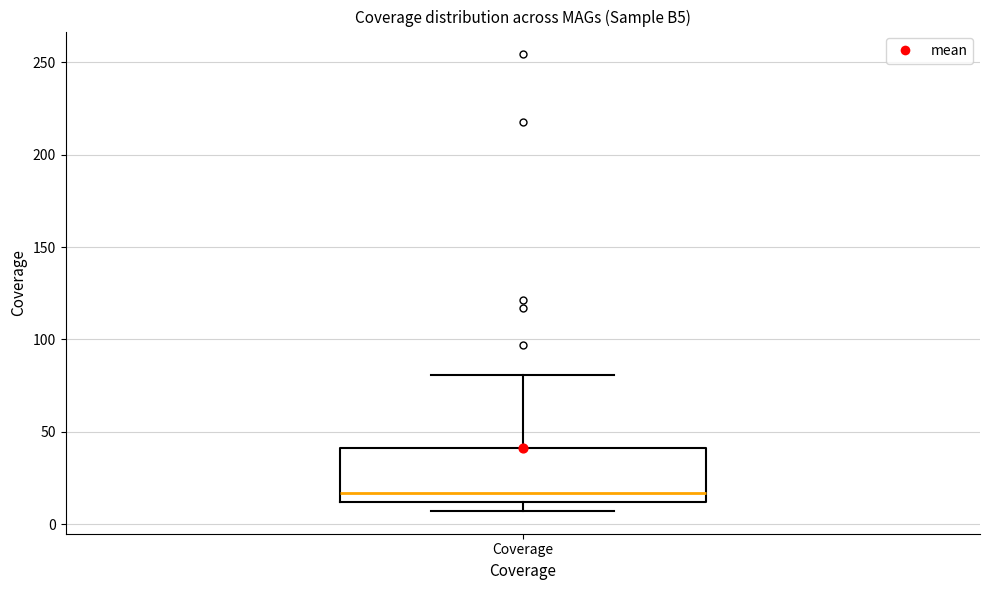

Transcribe this box plot: give where the median line is, the range the box spans, and where the two whiskers end, as read against the y-axis. The values are not printed on the chart, so give them approximately, as read against the axis.

median 15, box 10 to 40, whiskers 5 to 80